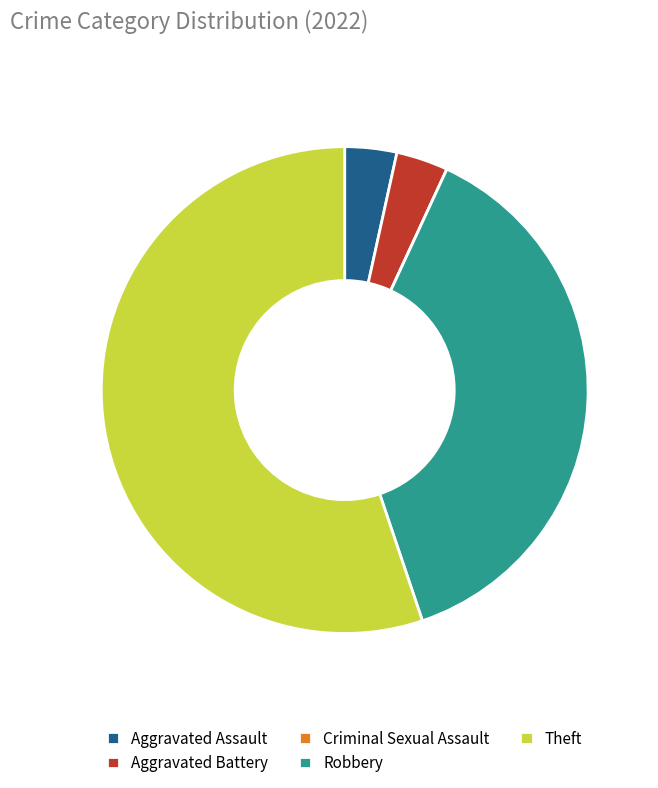

Do Robbery and Aggravated Battery together represent more than half of the pie?

No